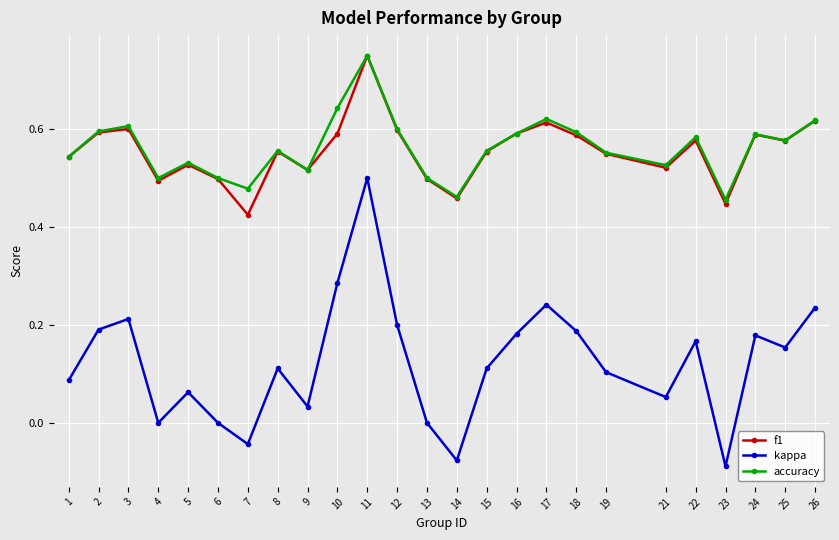

Is the value of kappa at 3 greater than the value of f1 at 11?

No